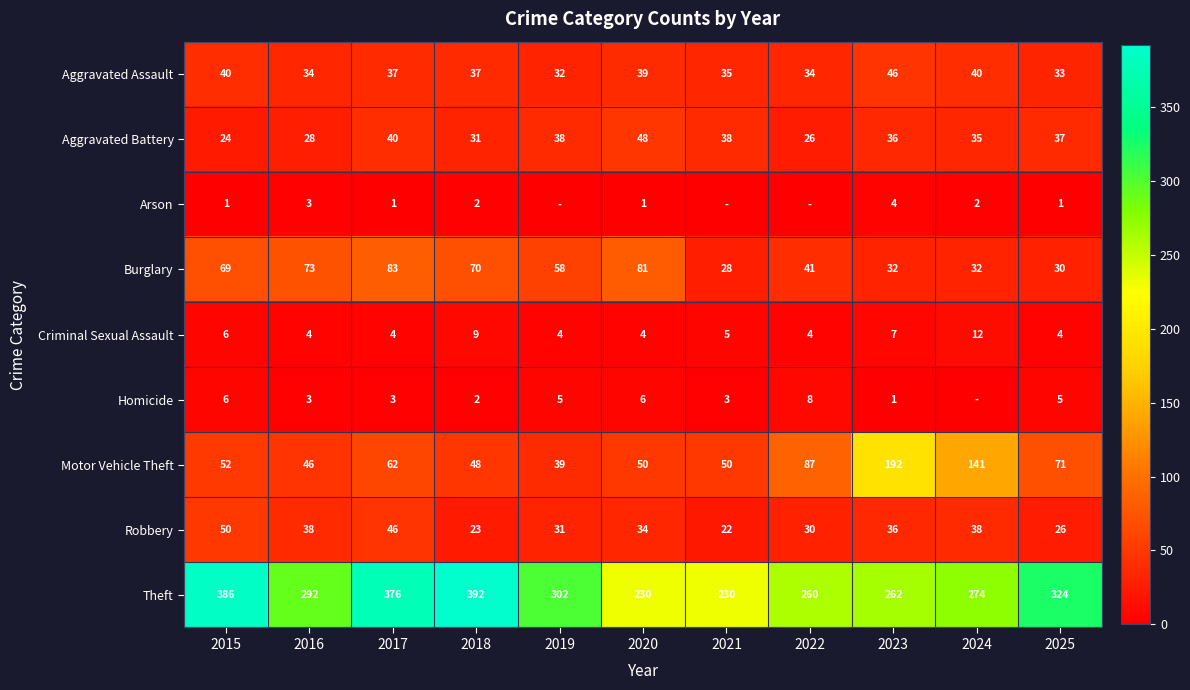

Where is Robbery nearest to the value 36?

2023